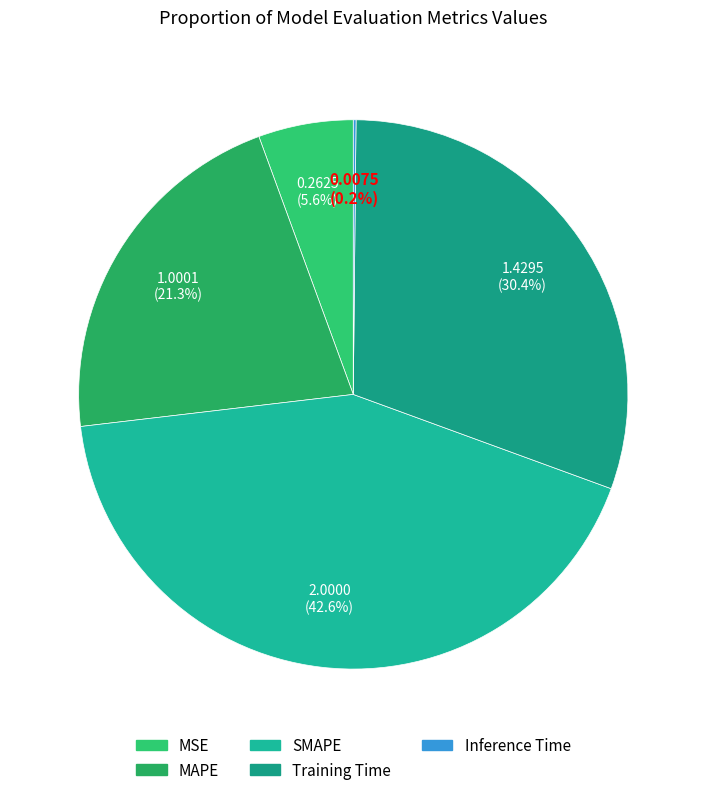

How much of the chart is everything except Inference Time?

99.8%